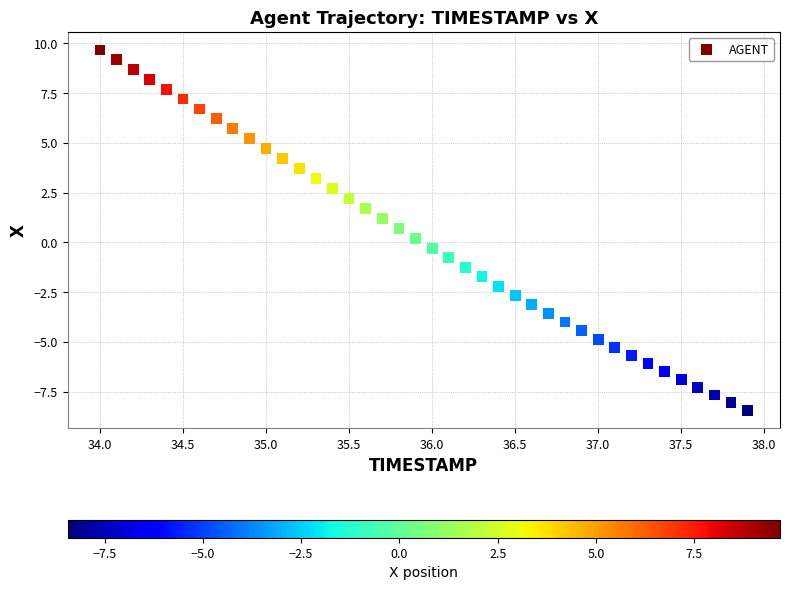

What is the range of Y values (max minus min)?

18.1